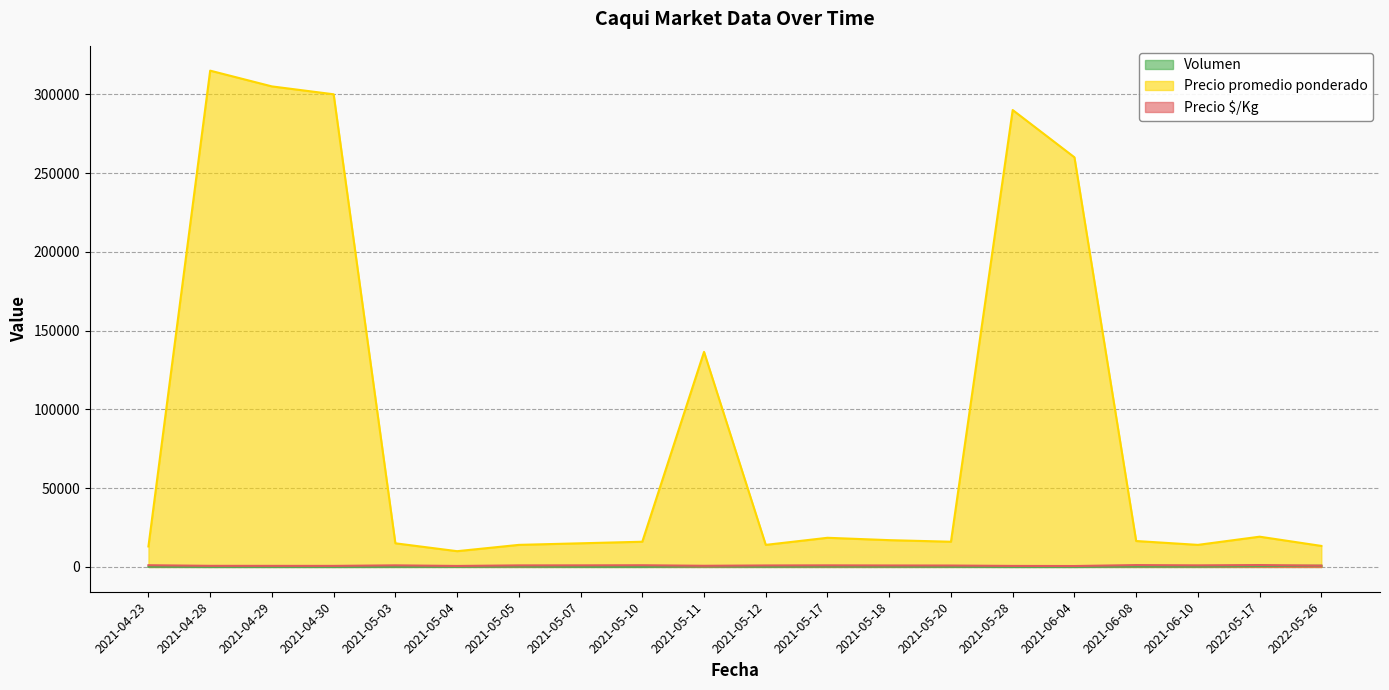

What is the difference between the highest and lowest values at 2021-06-04?

259996